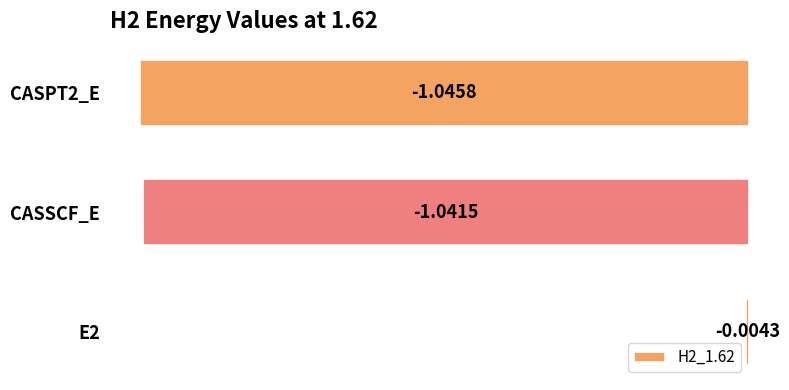

List the labels in order of value, smallest first.

CASPT2_E, CASSCF_E, E2